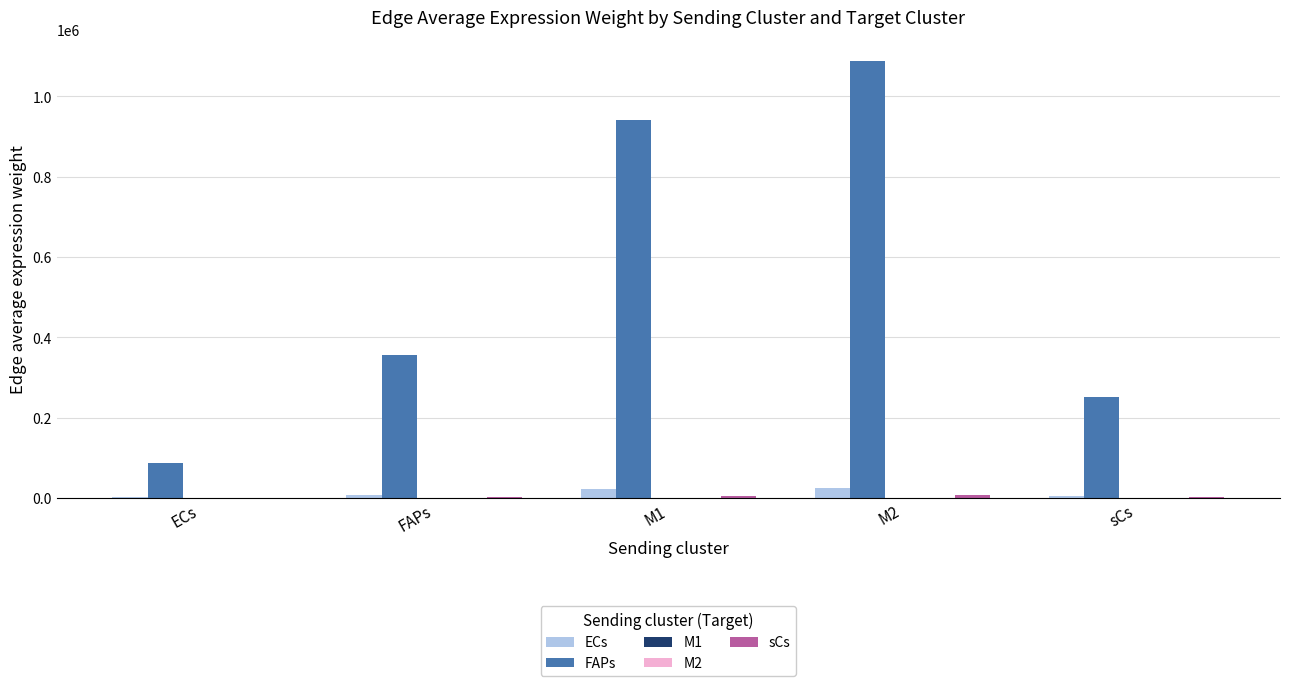

What is the greatest value displayed?

1086228.4